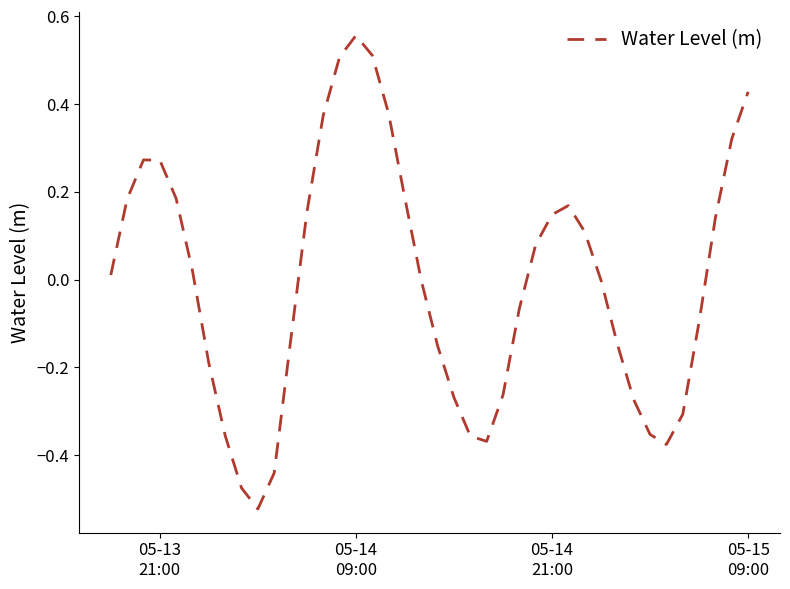

How many interior local peaks (higher than both neighbors) does the data have?

3